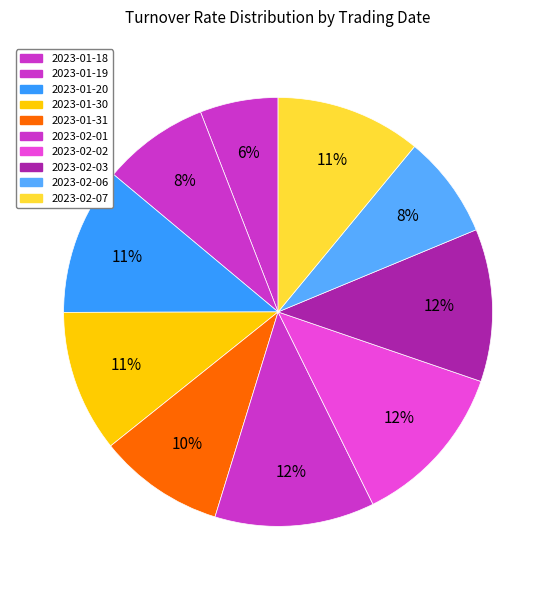

Count the number of slices in the pie.

10